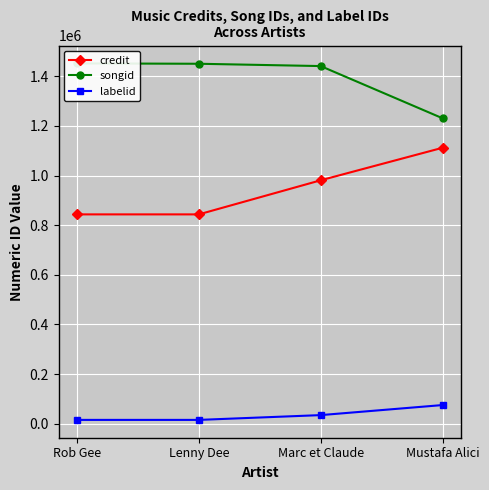

How many values in the songid series exceed 1450540?

1